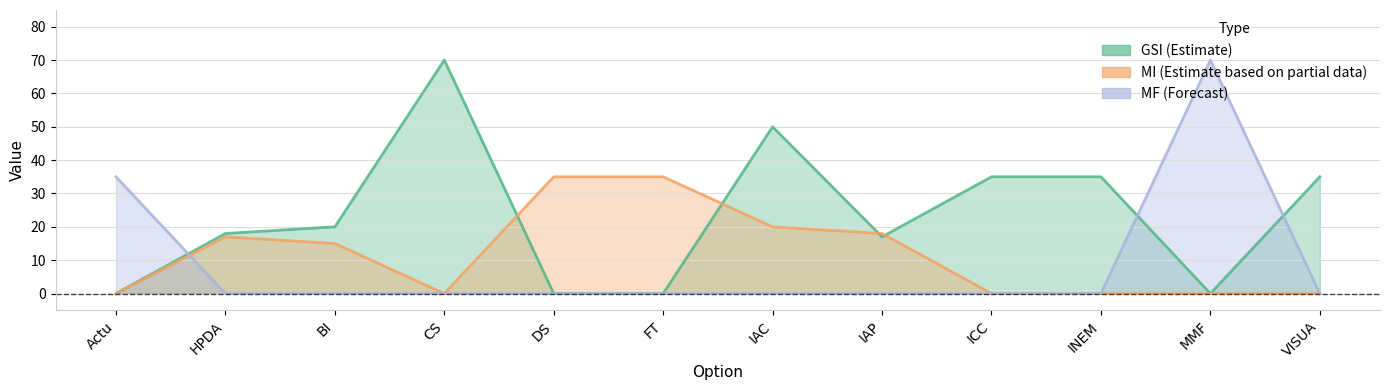

Which series has the widest spread of values?

GSI